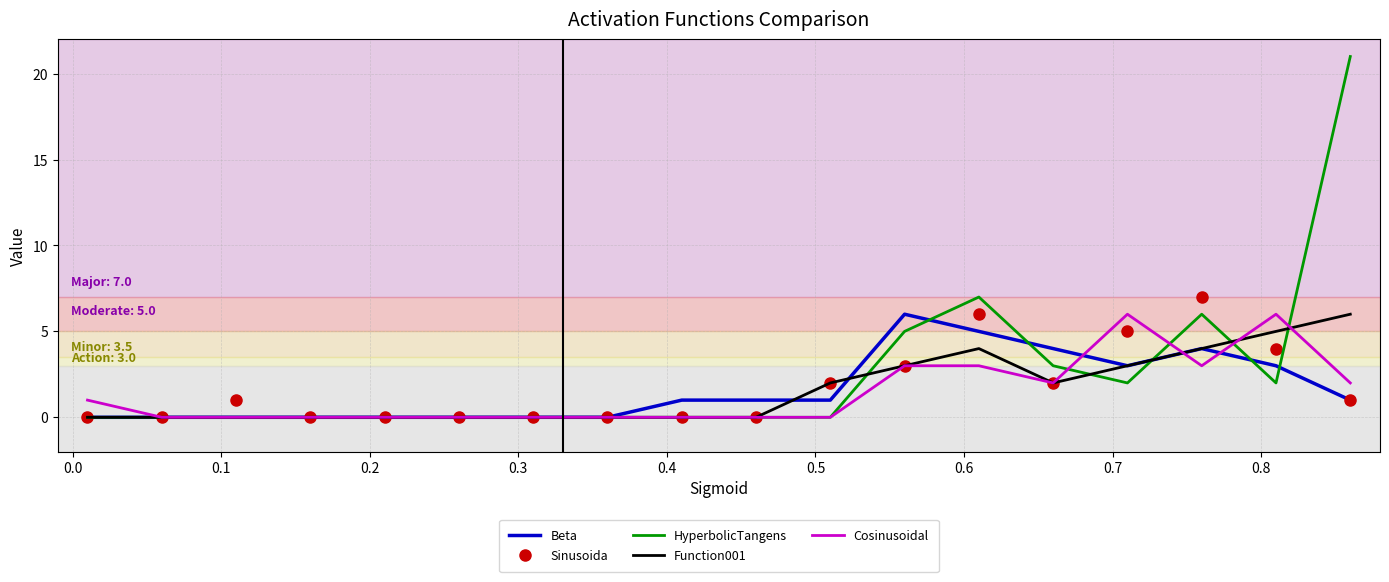

What are all the series names shown in the legend?

Beta, Sinusoida, HyperbolicTangens, Function001, Cosinusoidal